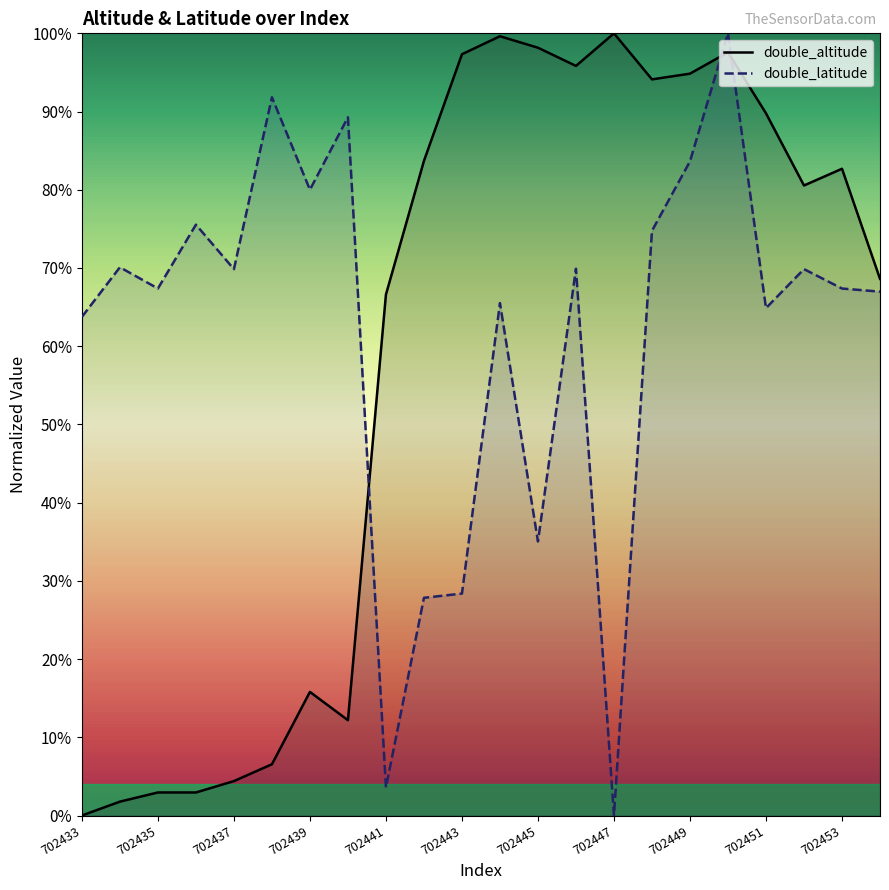

List the series in order of their peak value, highest first.

double_altitude, double_latitude